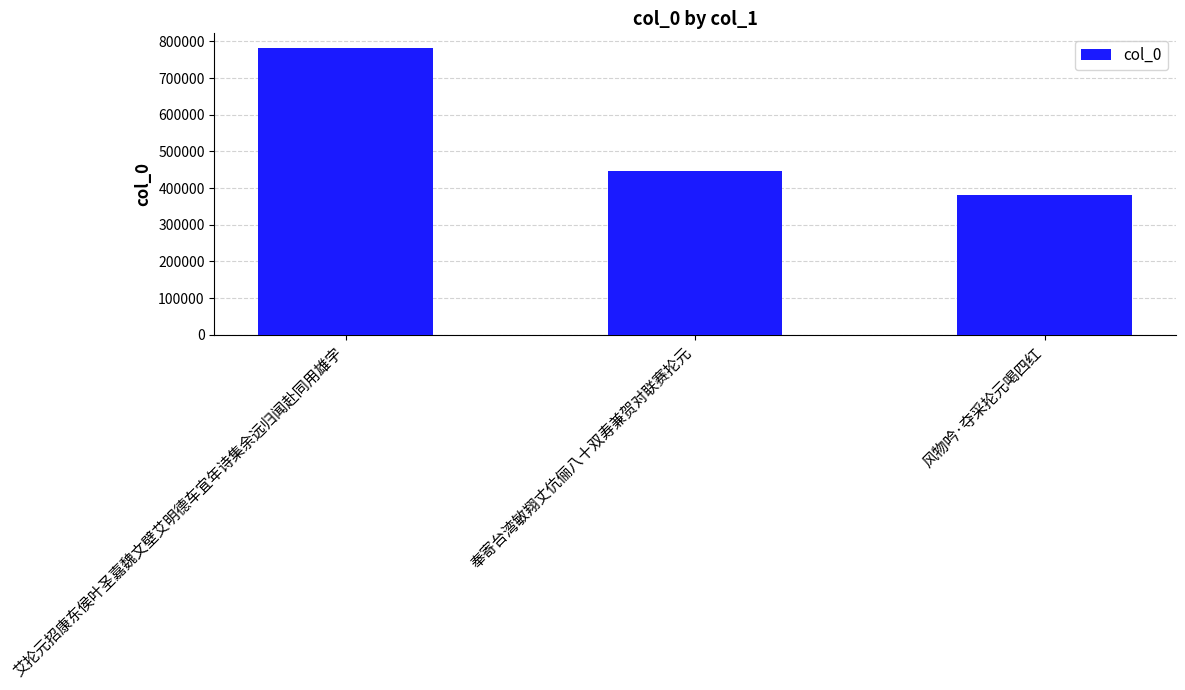

Where does the data first go above 445418?

艾抡元招康东侯叶圣嘉魏文壁艾明德车宜年诗集余远归闻赴同用雄字